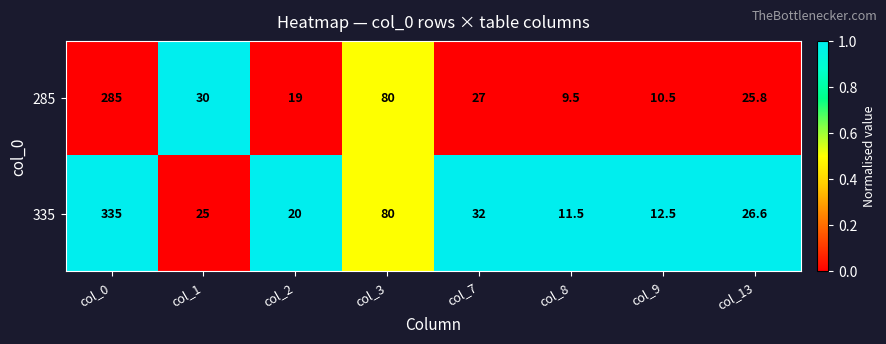

Count the number of categories in the chart.

8